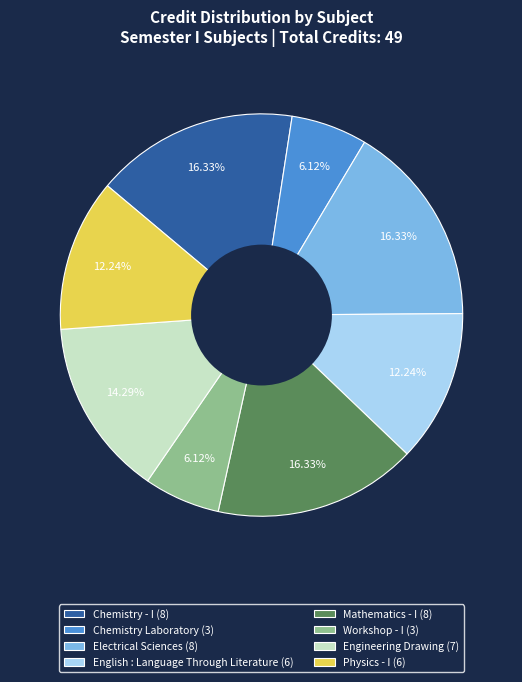

To the nearest percent, what is the difference between the Electrical Sciences and Workshop - I slice percentages?

10%